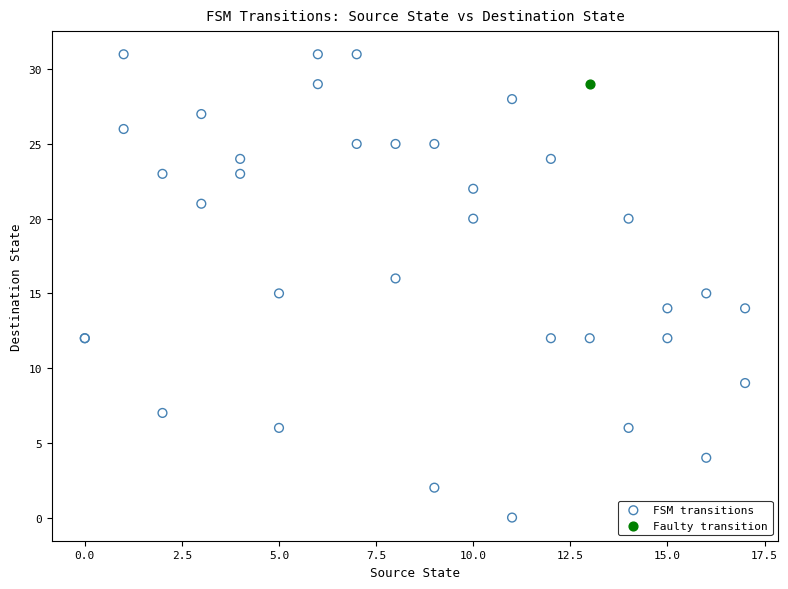

What are all the series names shown in the legend?

FSM transitions, Faulty transition